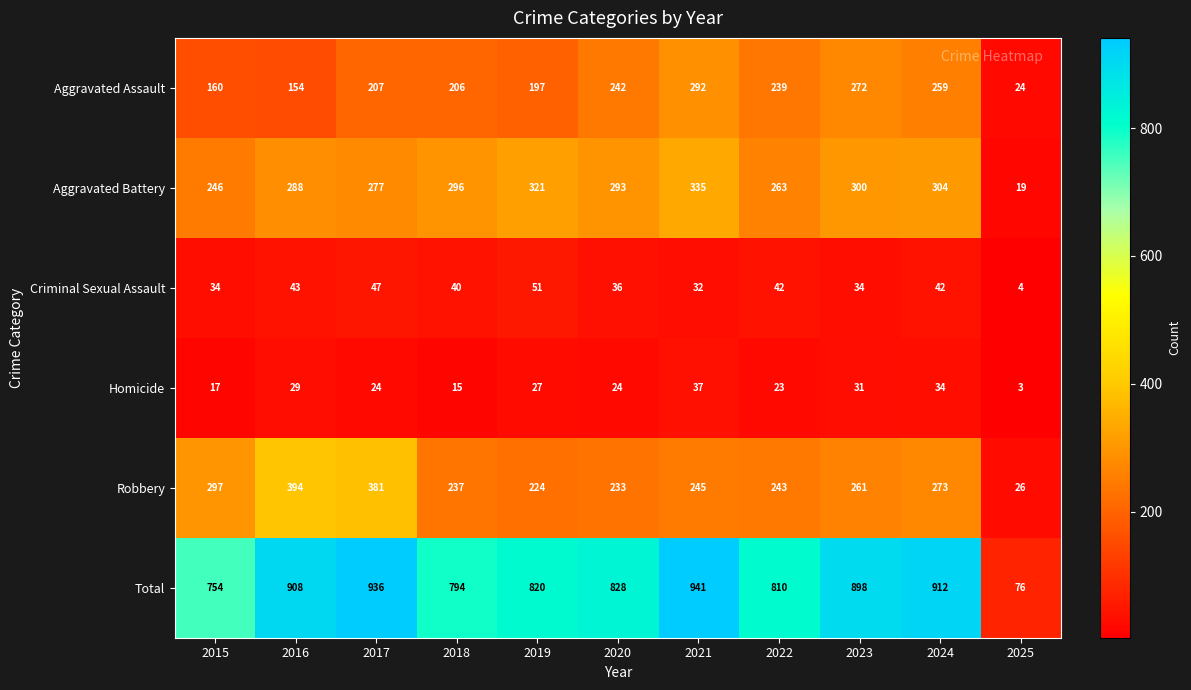

What is the maximum value shown in the chart?

941